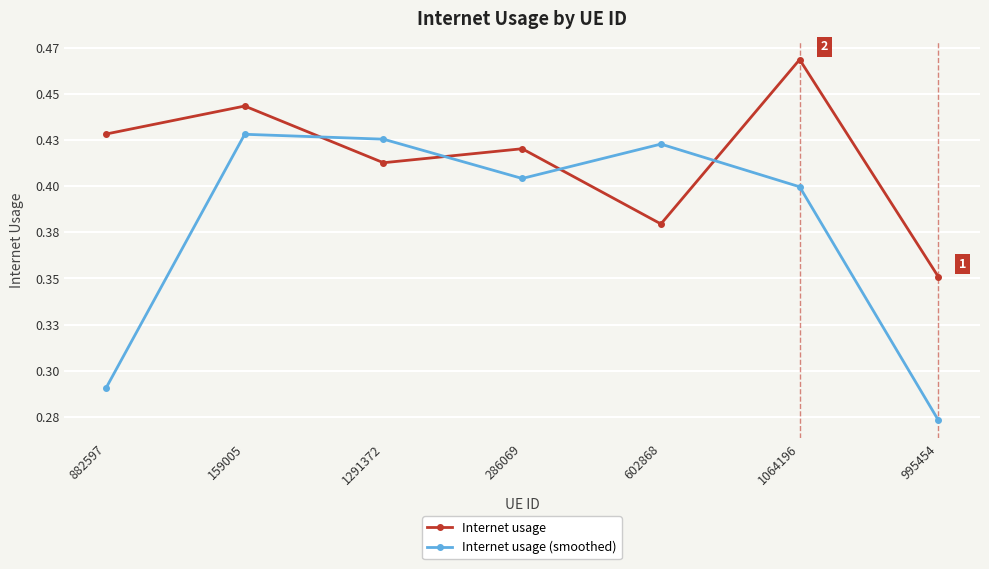

Does the chart display data point markers on the line(s)?

Yes